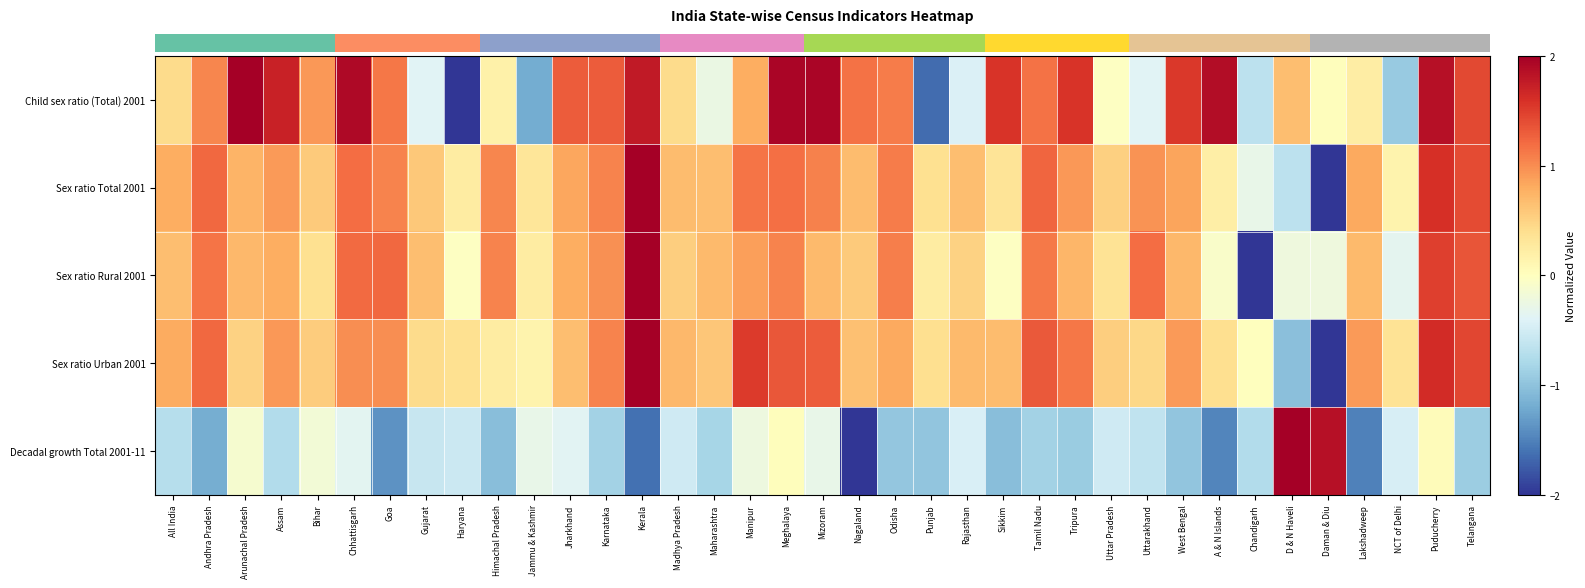

Reading left to right, extract all data points from this chart.

row_0: All India=0.4	Andhra Pradesh=1.0	Arunachal Pradesh=2.0	Assam=1.7	Bihar=0.9	Chhattisgarh=1.9	Goa=1.1	Gujarat=-0.4	Haryana=-2.0	Himachal Pradesh=0.2	Jammu & Kashmir=-1.2	Jharkhand=1.3	Karnataka=1.3	Kerala=1.8	Madhya Pradesh=0.4	Maharashtra=-0.3	Manipur=0.8	Meghalaya=1.9	Mizoram=1.9	Nagaland=1.2	Odisha=1.1	Punjab=-1.7	Rajasthan=-0.4	Sikkim=1.6	Tamil Nadu=1.2	Tripura=1.6	Uttar Pradesh=-0.0	Uttarakhand=-0.4	West Bengal=1.5	A & N Islands=1.9	Chandigarh=-0.7	D & N Haveli=0.7	Daman & Diu=0.0	Lakshadweep=0.2	NCT of Delhi=-0.9	Puducherry=1.9	Telangana=1.4
row_1: All India=0.8	Andhra Pradesh=1.2	Arunachal Pradesh=0.7	Assam=0.9	Bihar=0.6	Chhattisgarh=1.2	Goa=1.0	Gujarat=0.6	Haryana=0.2	Himachal Pradesh=1.0	Jammu & Kashmir=0.3	Jharkhand=0.8	Karnataka=1.0	Kerala=2.0	Madhya Pradesh=0.7	Maharashtra=0.7	Manipur=1.2	Meghalaya=1.2	Mizoram=1.1	Nagaland=0.7	Odisha=1.1	Punjab=0.4	Rajasthan=0.7	Sikkim=0.3	Tamil Nadu=1.2	Tripura=0.9	Uttar Pradesh=0.5	Uttarakhand=1.0	West Bengal=0.8	A & N Islands=0.2	Chandigarh=-0.3	D & N Haveli=-0.7	Daman & Diu=-2.0	Lakshadweep=0.8	NCT of Delhi=0.1	Puducherry=1.6	Telangana=1.4
row_2: All India=0.7	Andhra Pradesh=1.2	Arunachal Pradesh=0.7	Assam=0.8	Bihar=0.4	Chhattisgarh=1.2	Goa=1.2	Gujarat=0.7	Haryana=-0.0	Himachal Pradesh=1.1	Jammu & Kashmir=0.2	Jharkhand=0.8	Karnataka=1.0	Kerala=2.0	Madhya Pradesh=0.5	Maharashtra=0.7	Manipur=0.9	Meghalaya=1.1	Mizoram=0.7	Nagaland=0.6	Odisha=1.1	Punjab=0.2	Rajasthan=0.5	Sikkim=-0.0	Tamil Nadu=1.1	Tripura=0.7	Uttar Pradesh=0.4	Uttarakhand=1.2	West Bengal=0.7	A & N Islands=-0.1	Chandigarh=-2.0	D & N Haveli=-0.2	Daman & Diu=-0.2	Lakshadweep=0.7	NCT of Delhi=-0.3	Puducherry=1.5	Telangana=1.3
row_3: All India=0.8	Andhra Pradesh=1.2	Arunachal Pradesh=0.5	Assam=0.9	Bihar=0.5	Chhattisgarh=1.0	Goa=1.0	Gujarat=0.4	Haryana=0.4	Himachal Pradesh=0.2	Jammu & Kashmir=0.1	Jharkhand=0.7	Karnataka=1.1	Kerala=2.0	Madhya Pradesh=0.7	Maharashtra=0.6	Manipur=1.5	Meghalaya=1.3	Mizoram=1.3	Nagaland=0.6	Odisha=0.8	Punjab=0.4	Rajasthan=0.7	Sikkim=0.7	Tamil Nadu=1.3	Tripura=1.1	Uttar Pradesh=0.5	Uttarakhand=0.5	West Bengal=0.9	A & N Islands=0.4	Chandigarh=0.0	D & N Haveli=-1.0	Daman & Diu=-2.0	Lakshadweep=0.9	NCT of Delhi=0.3	Puducherry=1.6	Telangana=1.4
row_4: All India=-0.7	Andhra Pradesh=-1.2	Arunachal Pradesh=-0.1	Assam=-0.7	Bihar=-0.2	Chhattisgarh=-0.4	Goa=-1.4	Gujarat=-0.6	Haryana=-0.5	Himachal Pradesh=-1.0	Jammu & Kashmir=-0.3	Jharkhand=-0.4	Karnataka=-0.9	Kerala=-1.6	Madhya Pradesh=-0.5	Maharashtra=-0.8	Manipur=-0.2	Meghalaya=0.0	Mizoram=-0.3	Nagaland=-2.0	Odisha=-1.0	Punjab=-1.0	Rajasthan=-0.4	Sikkim=-1.0	Tamil Nadu=-0.9	Tripura=-0.9	Uttar Pradesh=-0.5	Uttarakhand=-0.6	West Bengal=-1.0	A & N Islands=-1.5	Chandigarh=-0.7	D & N Haveli=2.0	Daman & Diu=1.9	Lakshadweep=-1.5	NCT of Delhi=-0.5	Puducherry=0.0	Telangana=-0.9